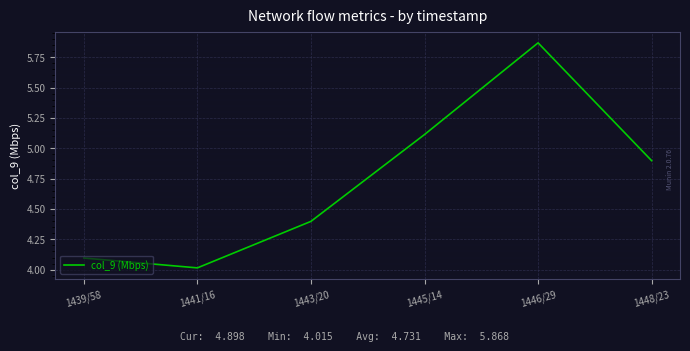

List the labels in order of value, largest first.

1446/29, 1445/14, 1448/23, 1443/20, 1439/58, 1441/16